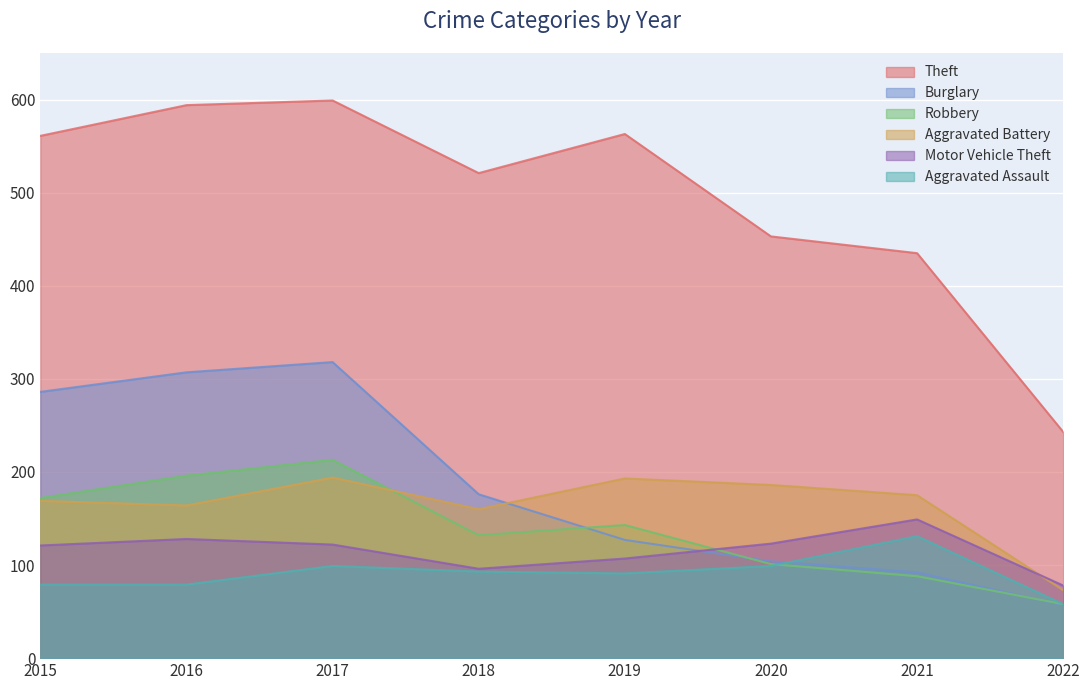

Does the chart display data point markers on the line(s)?

No